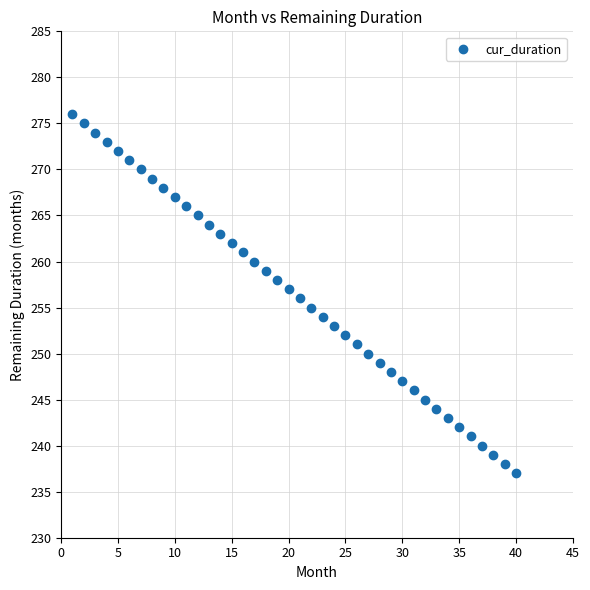

What is the range of Y values (max minus min)?

39